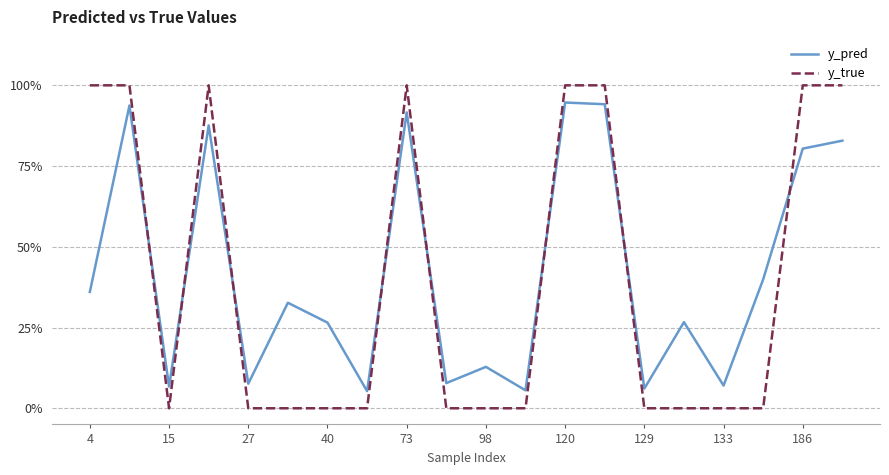

What is the value of the y_true point at the 4th from the left?

1.0